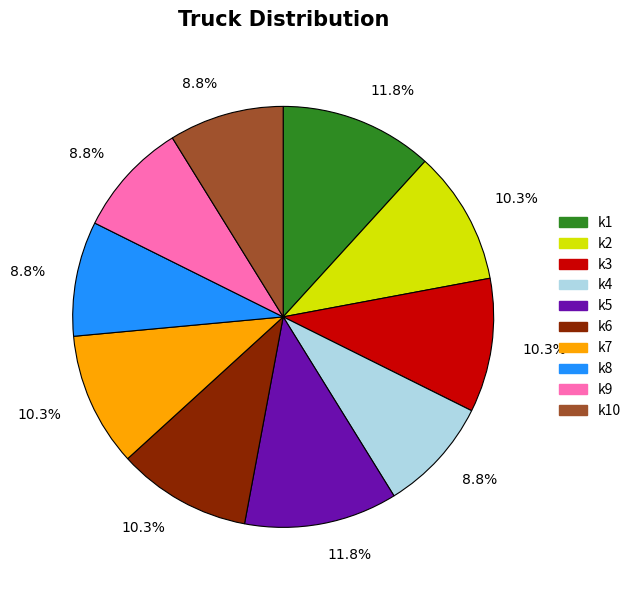

True or false: k5 accounts for 21% of the total.

False